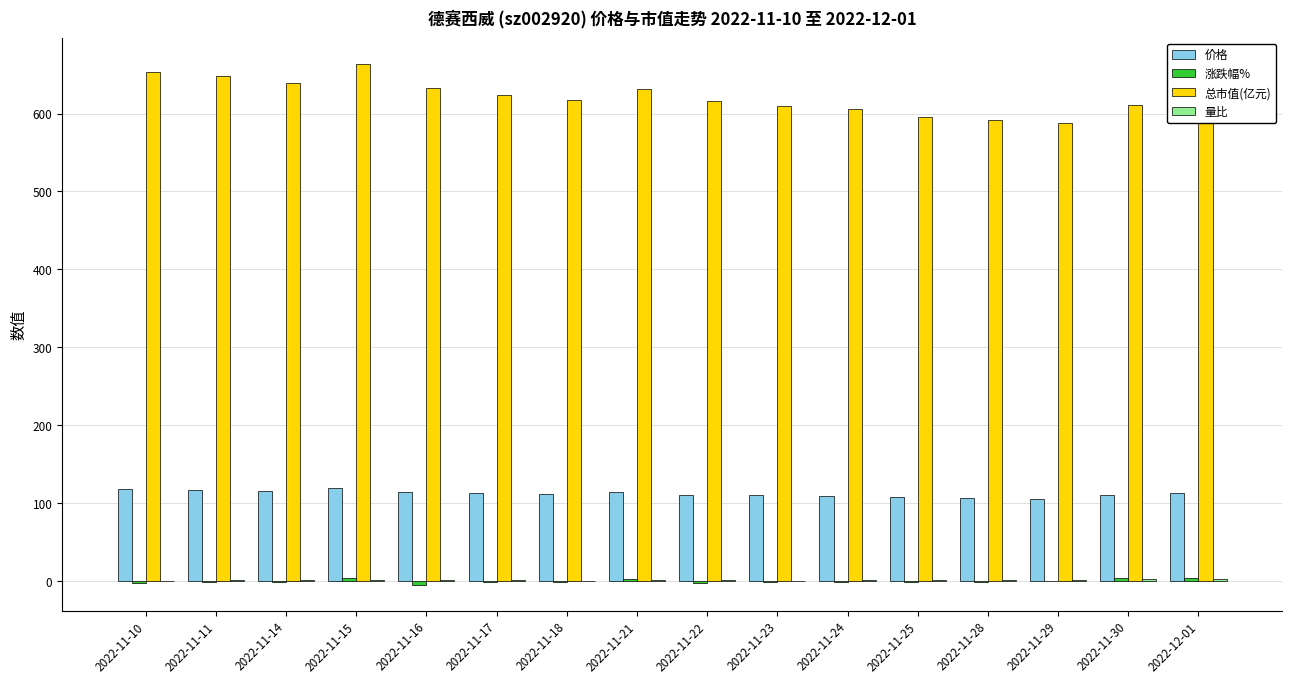

Does the chart contain stacked bars?

No